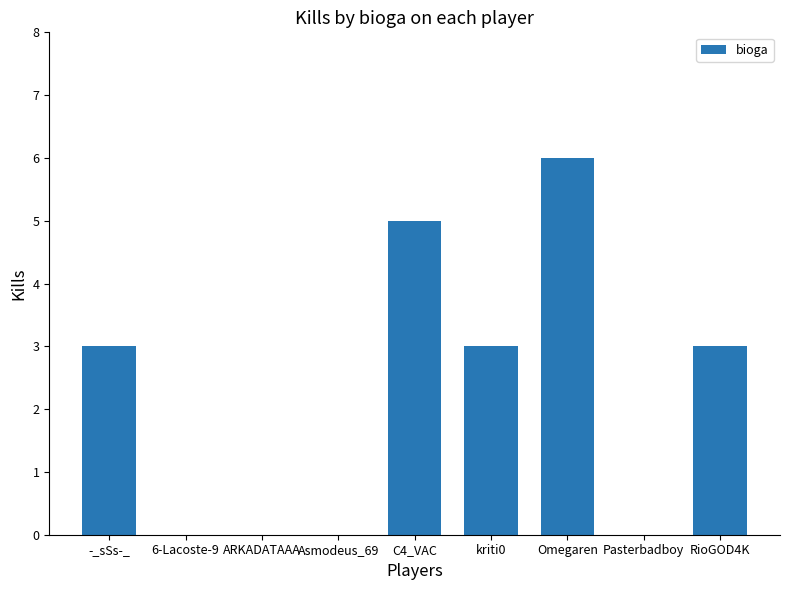

Reading right to left, transcribe all the data shown in this chart.

RioGOD4K=3	Pasterbadboy=0	Omegaren=6	kriti0=3	C4_VAC=5	Asmodeus_69=0	ARKADATAAA=0	6-Lacoste-9=0	-_sSs-_=3